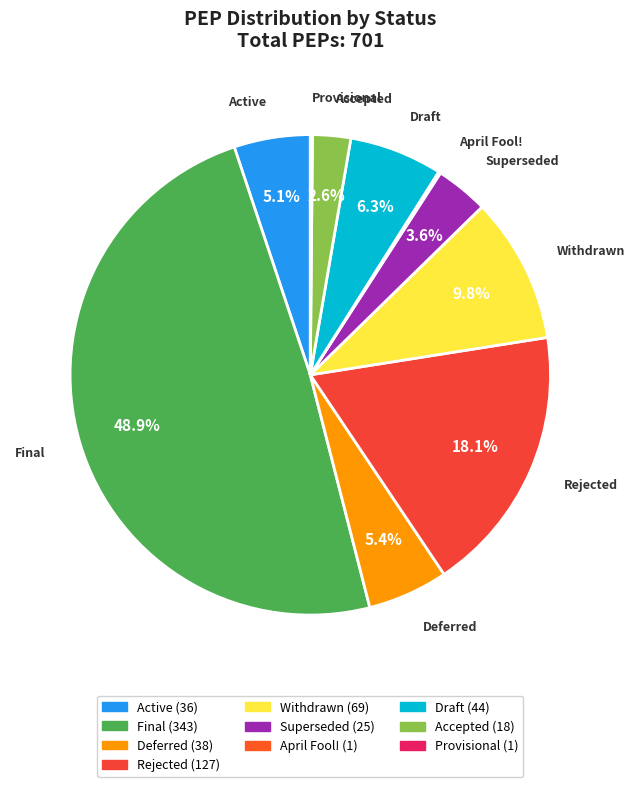

Does Withdrawn represent more than half of the total?

No